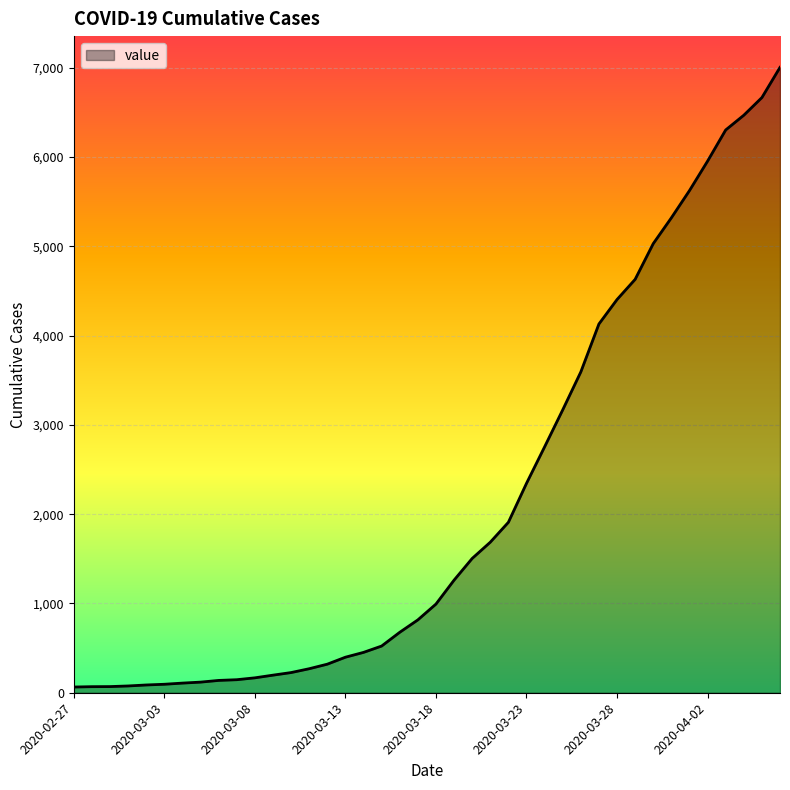

How many lines are shown in the chart?

1